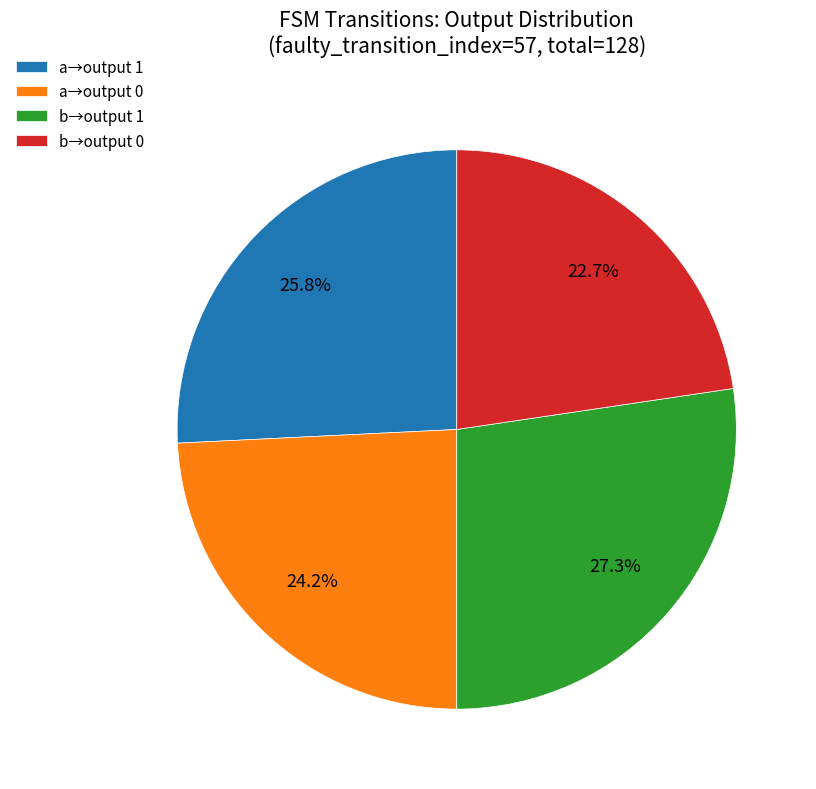

Approximately how many times larger is the value at b→output 1 compared to a→output 1?

1.1